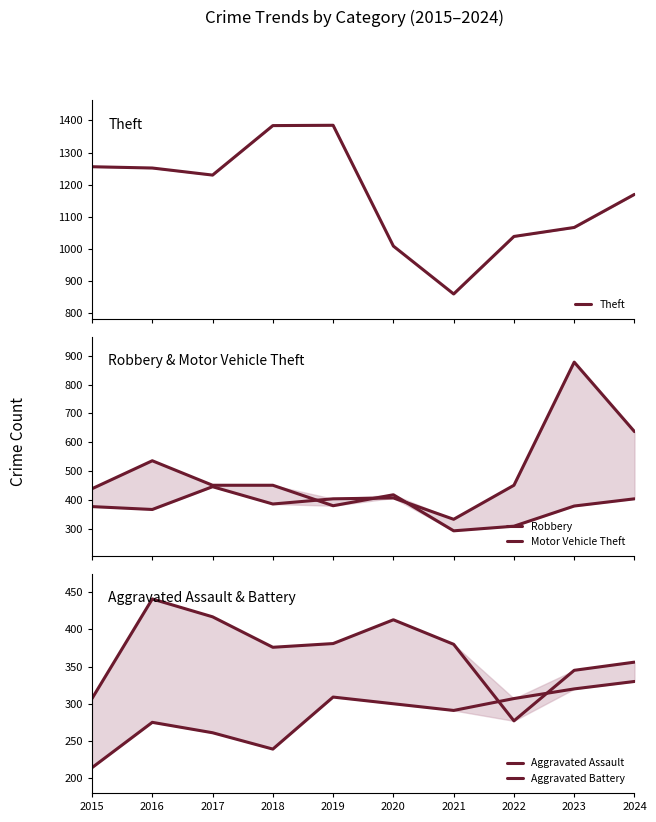

True or false: Aggravated Assault and Robbery cross at least once.

False